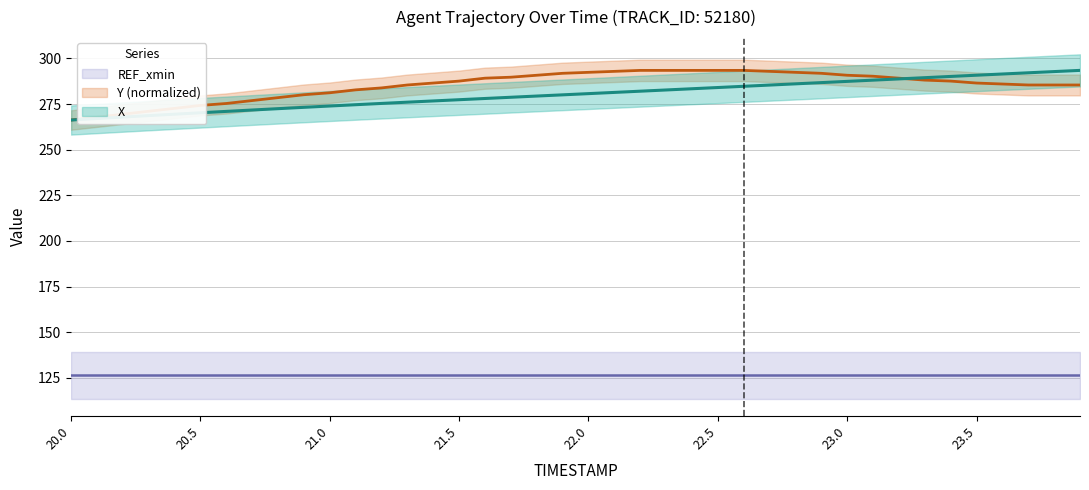

How many data points does each series have?

40